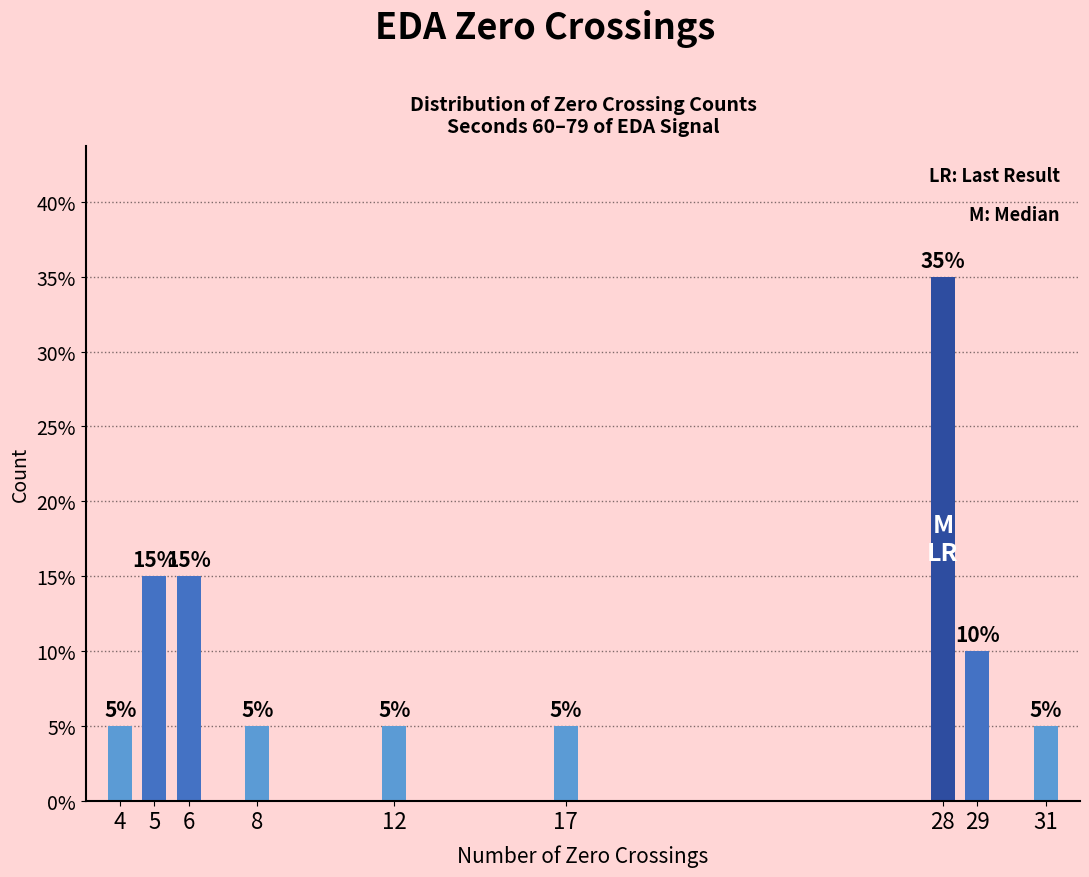

What is the sum of all values?

20